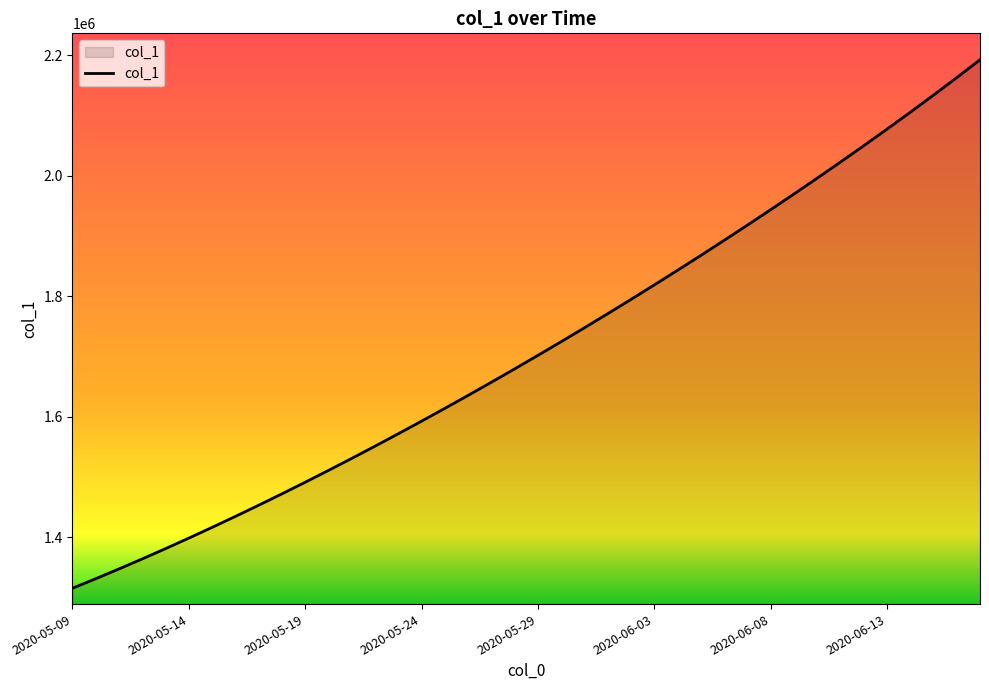

What is the minimum value shown in the chart?

1315099.0